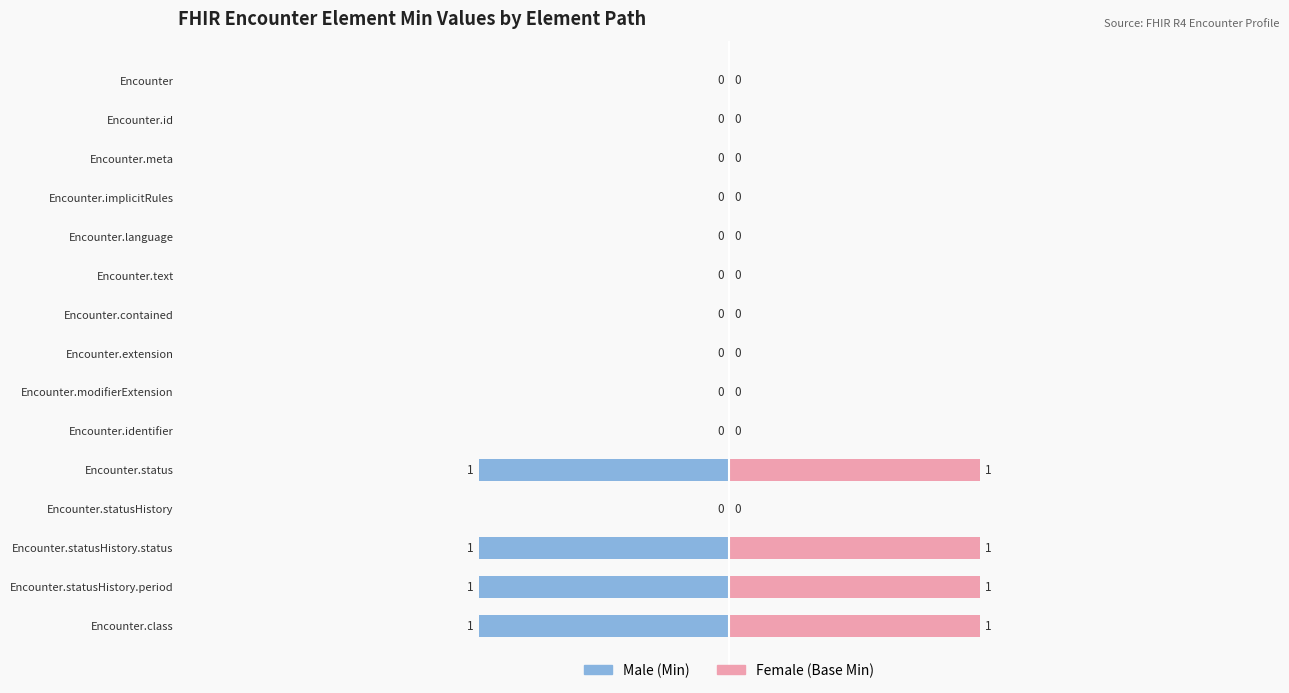

What is the difference between the second highest and second lowest values in the Female series?

1